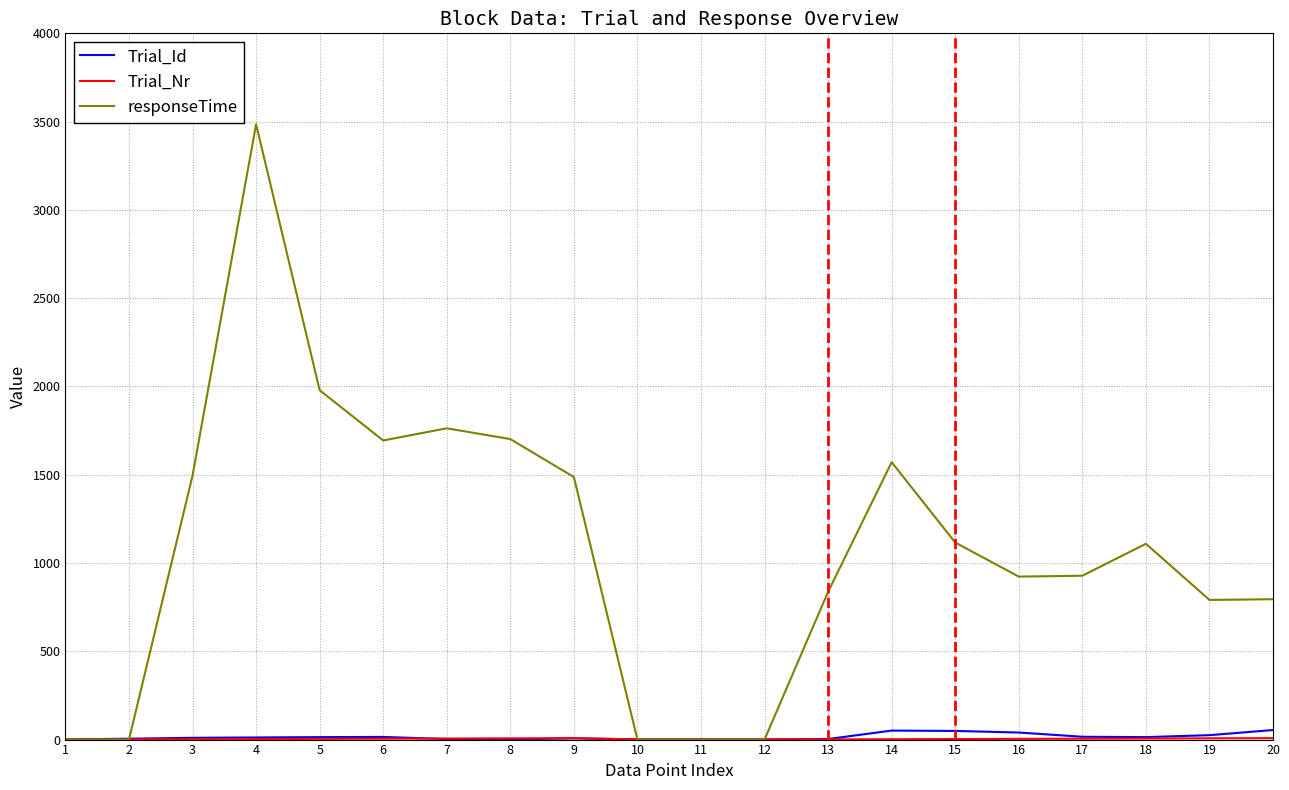

Which series has the largest range (max minus min)?

responseTime